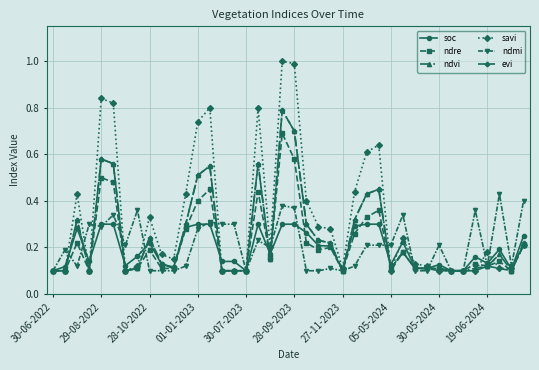

Which series has the widest spread of values?

savi